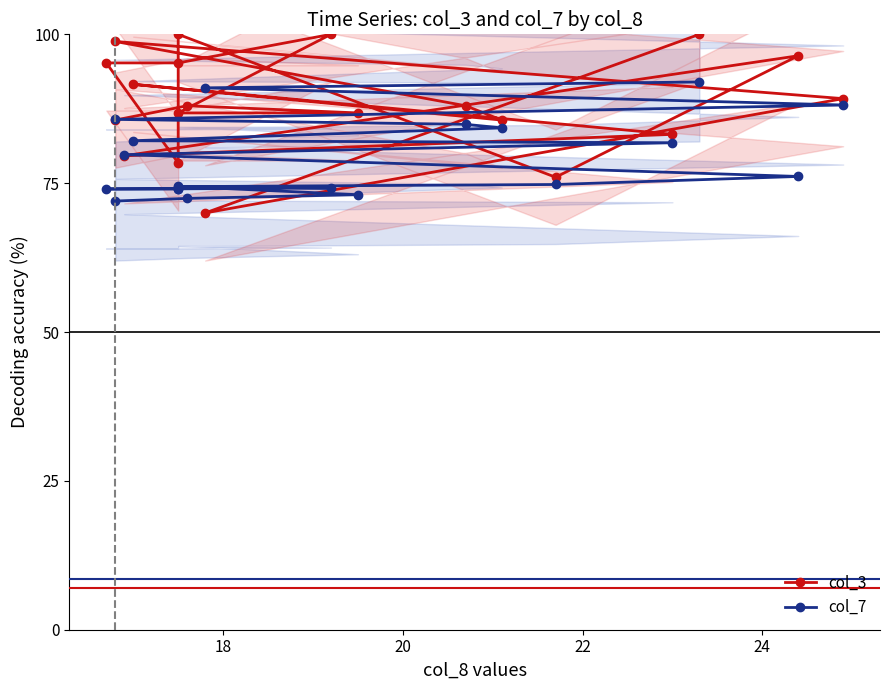

Count the number of data series in this chart.

2